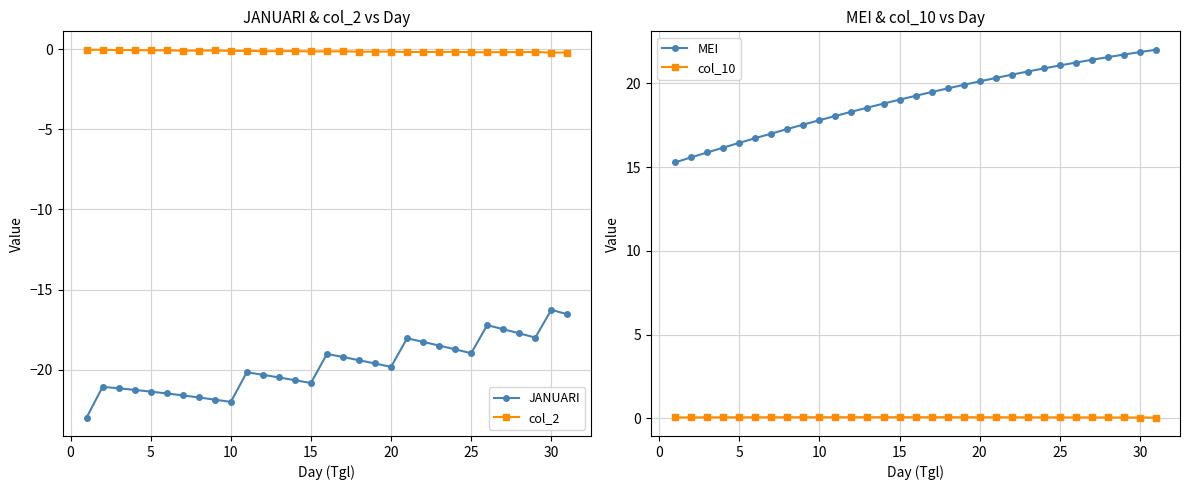

What are all the series names shown in the legend?

JANUARI, col_2, MEI, col_10